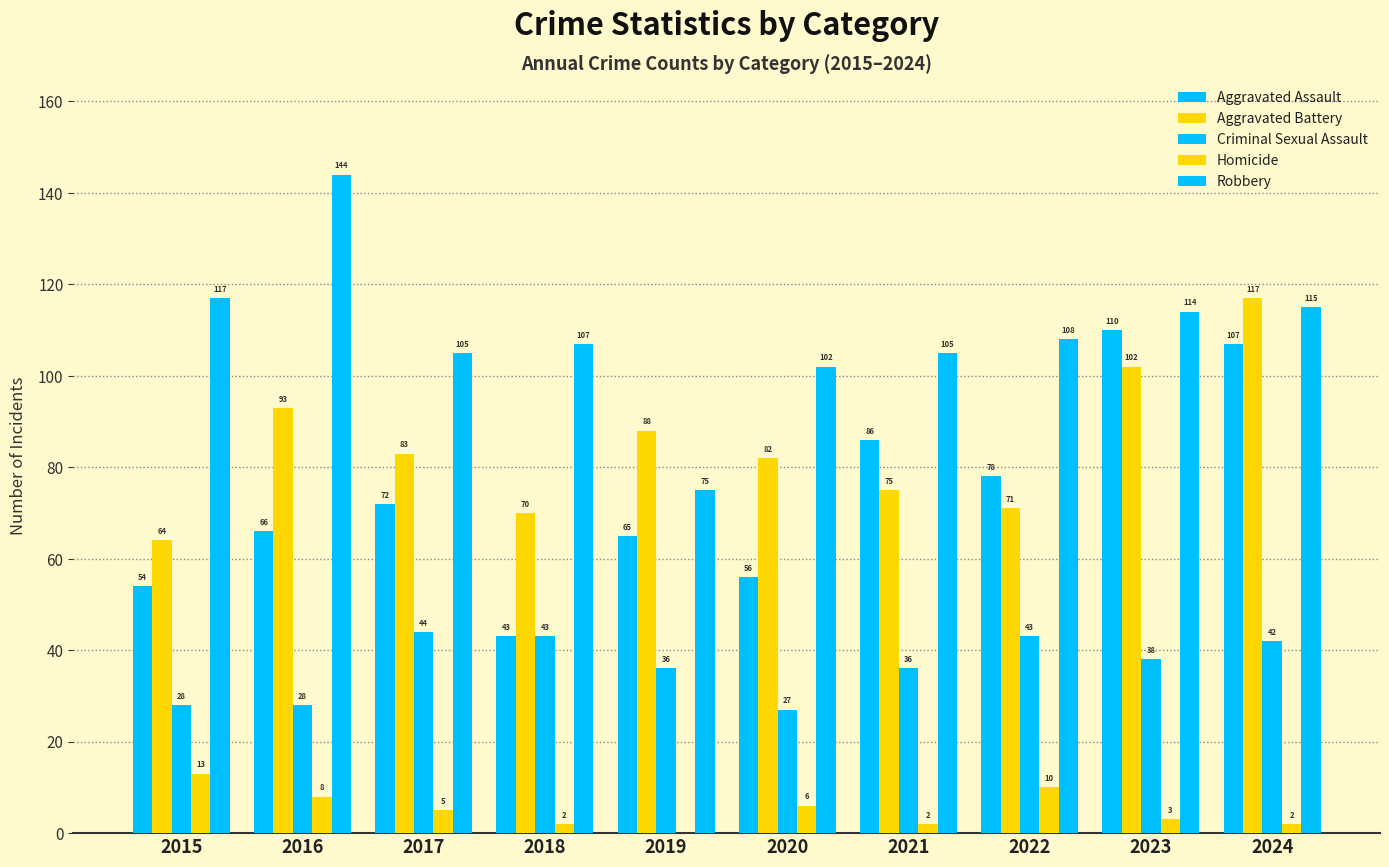

How many categories are shown in the chart?

10